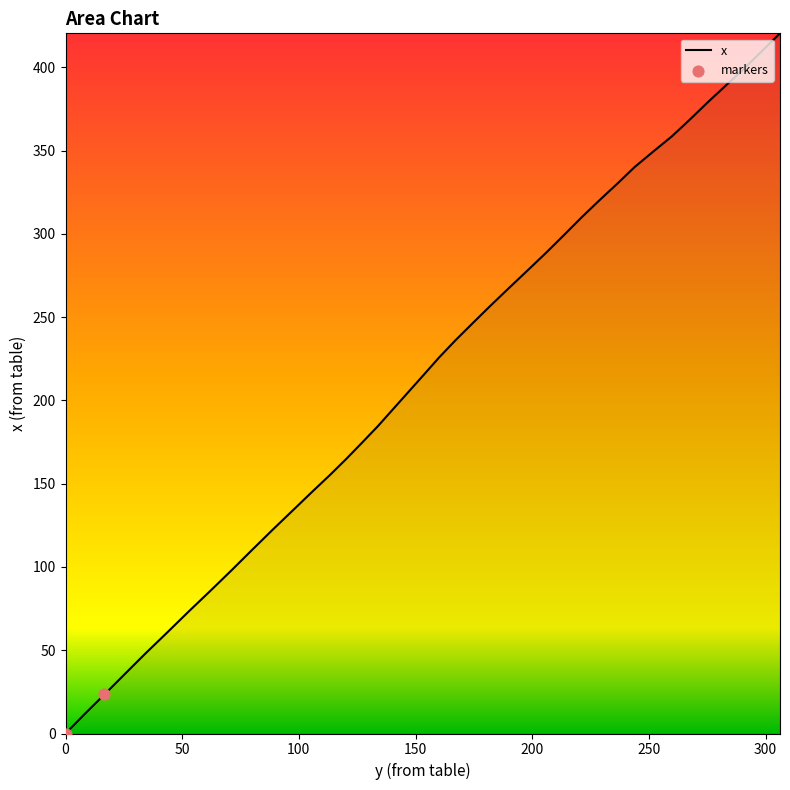

What is the maximum value shown in the chart?

420.5